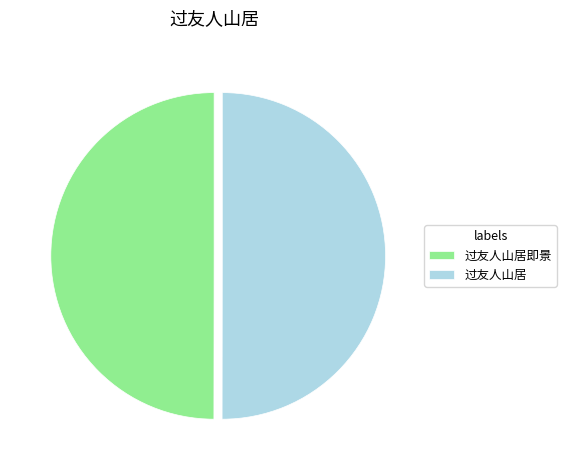

The 过友人山居即景 slice represents 57% of the pie. True or false?

False